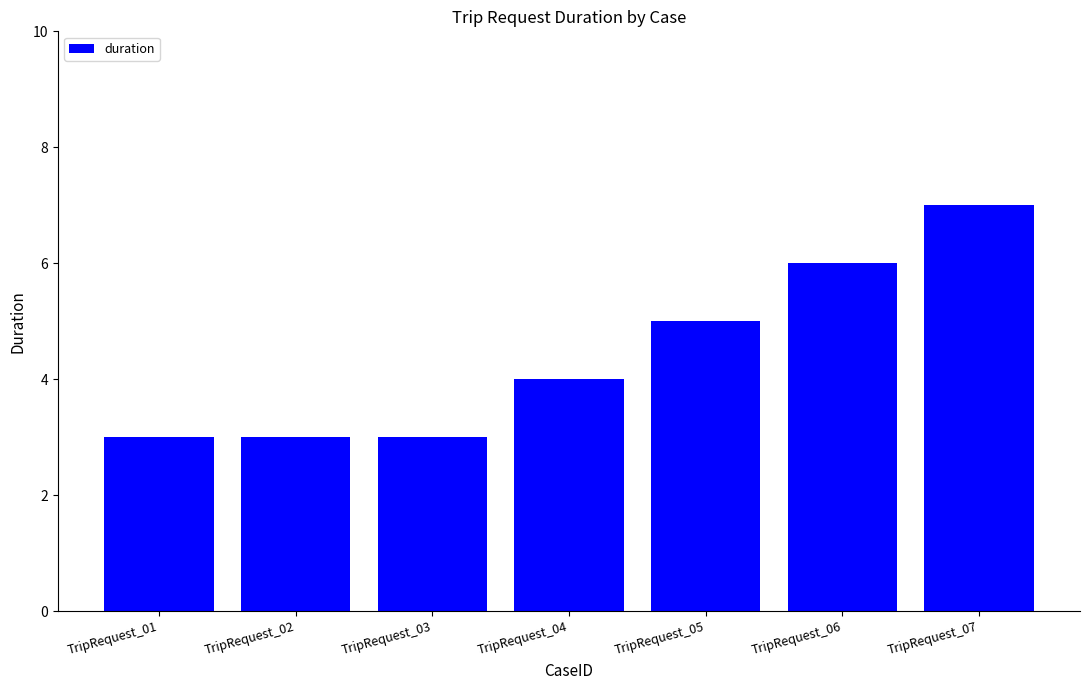

What is the ratio of the value at TripRequest_07 to the value at TripRequest_06?

1.2